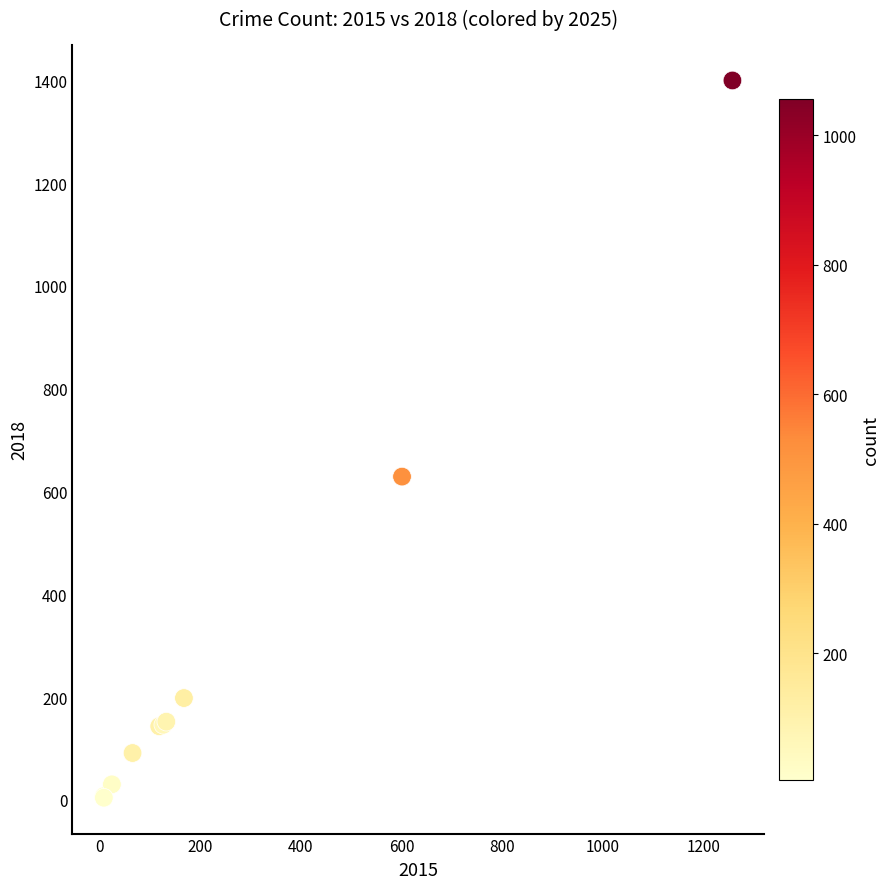

What Y value in the scatter plot is closest to 702?

629